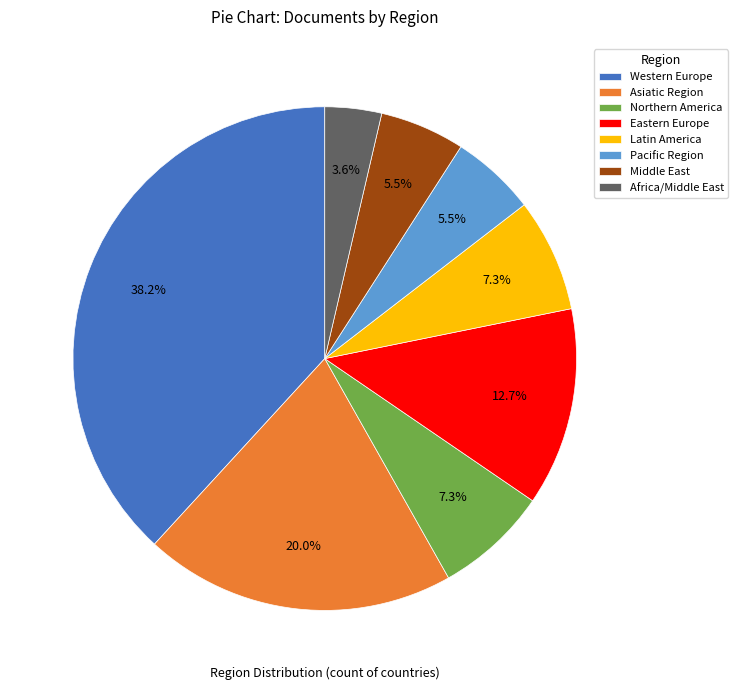

Between Eastern Europe and Northern America, which is larger?

Eastern Europe